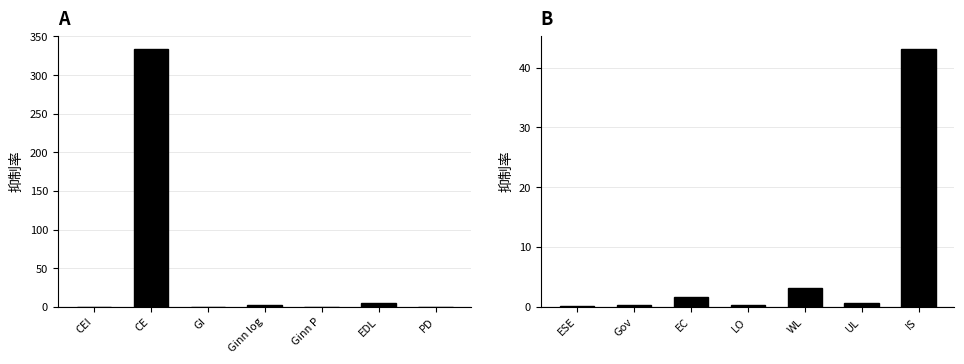

What is the value of the 2nd bar from the left?

0.2